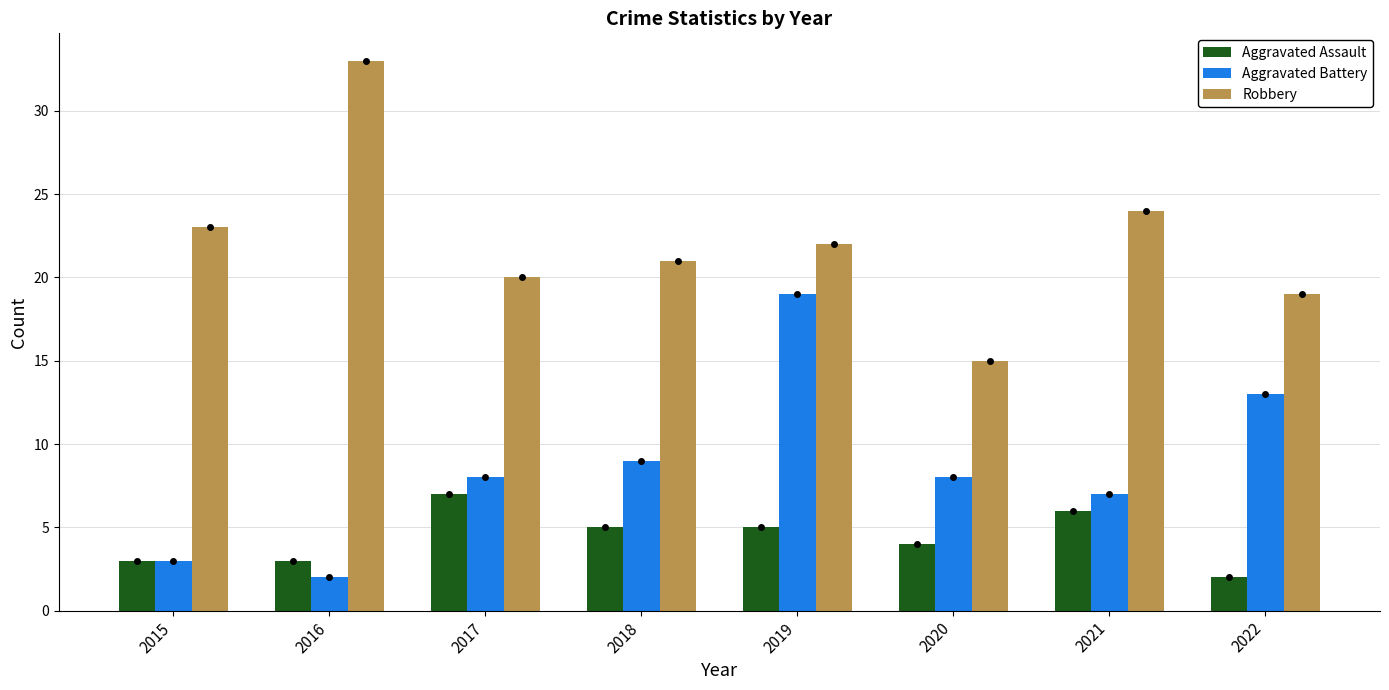

Is the value of Robbery at 2015 greater than the value of Aggravated Assault at 2022?

Yes